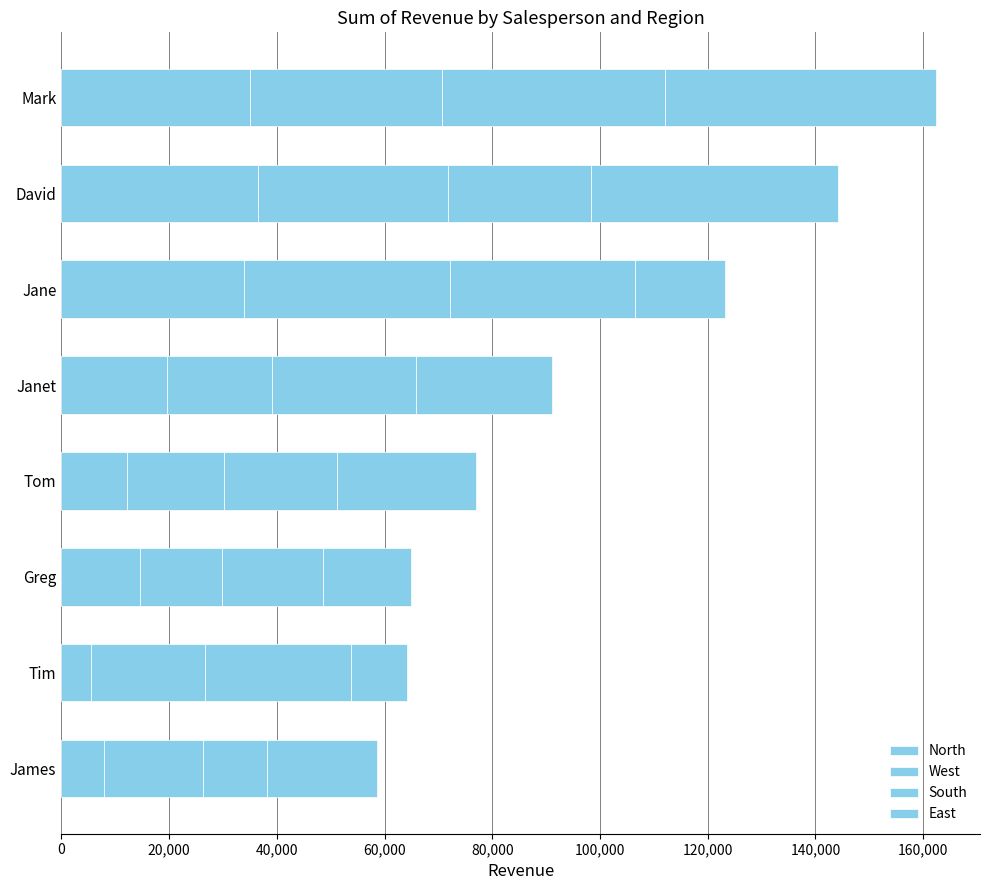

What is the value of the North bar at the 4th from the left?

12102